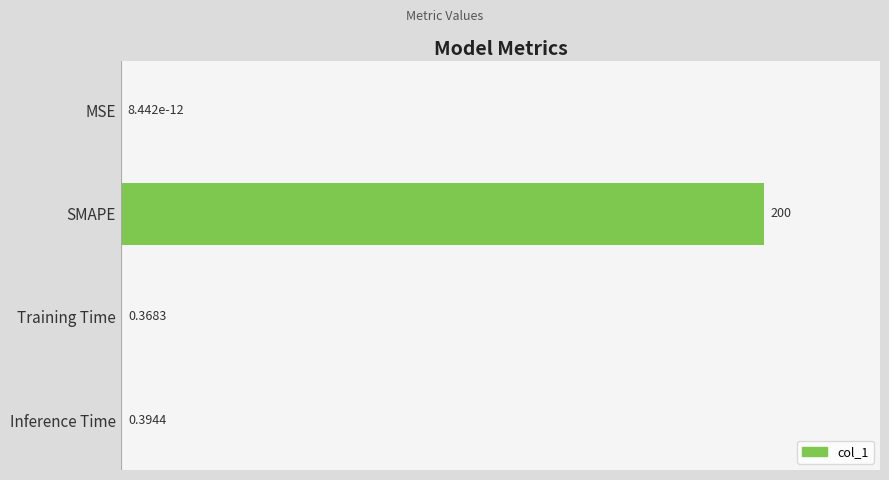

Does the chart contain stacked bars?

No